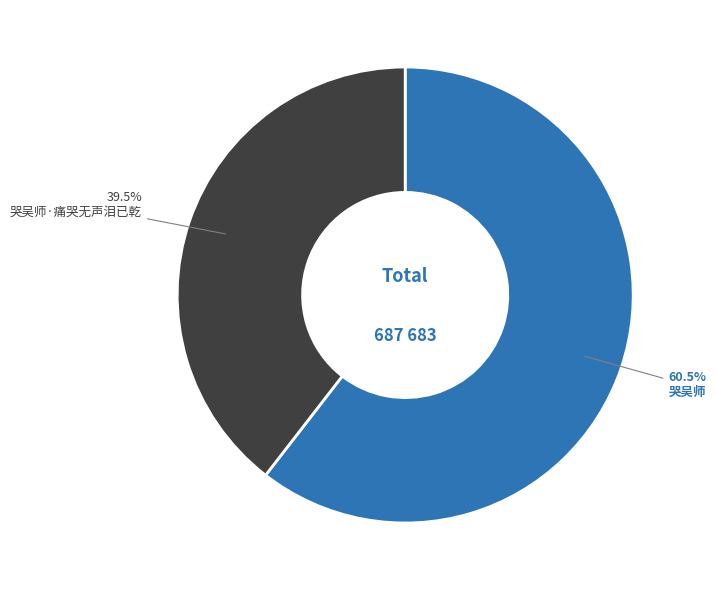

Which category has the smallest portion of the pie?

哭吴师·痛哭无声泪已乾